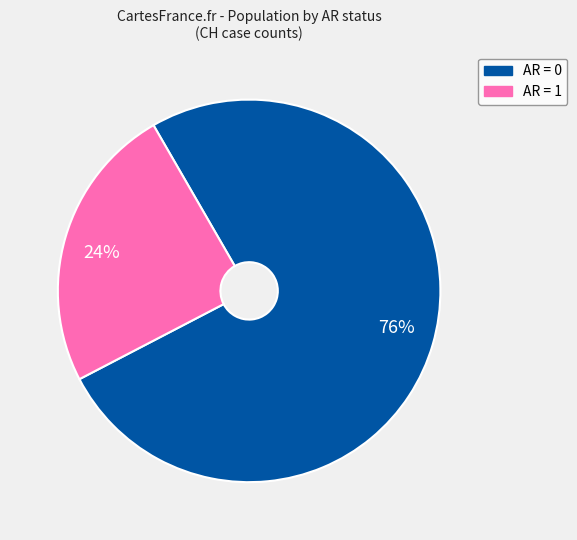

What is the ratio of the value at 24% to the value at 76%?

0.3